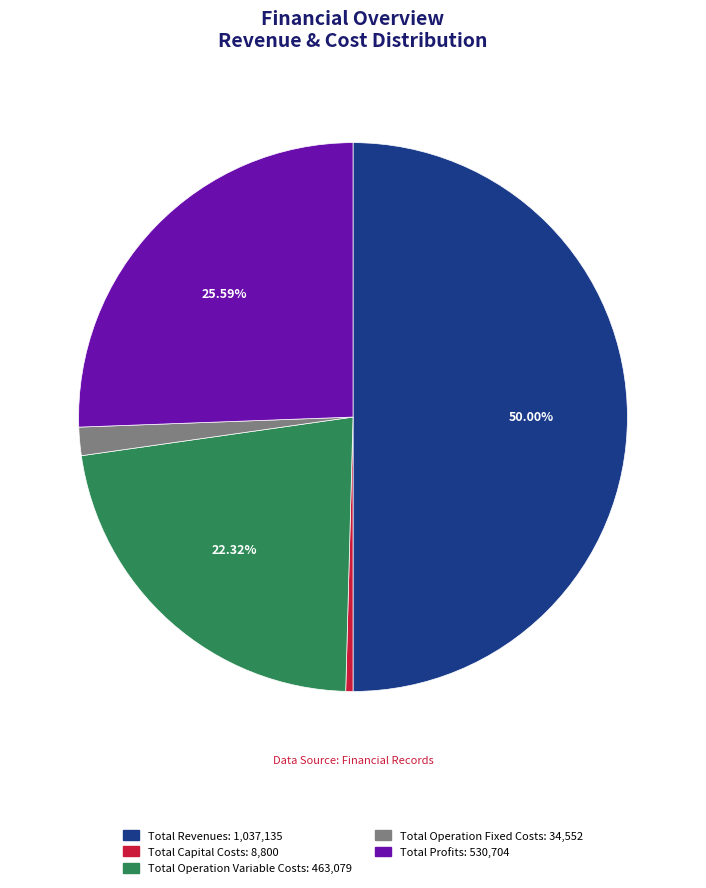

To the nearest percent, what is the difference between the Total Operation Fixed Costs and Total Operation Variable Costs slice percentages?

21%